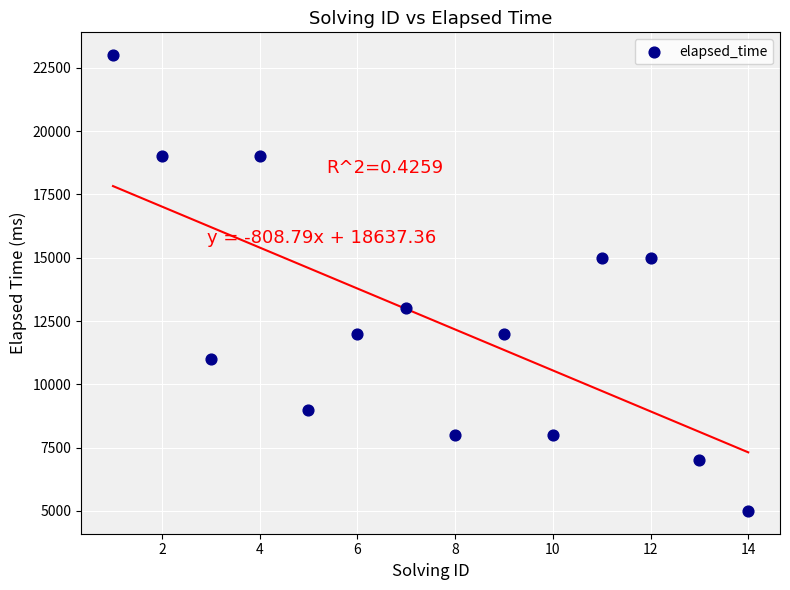

What is the range of Y values (max minus min)?

18000